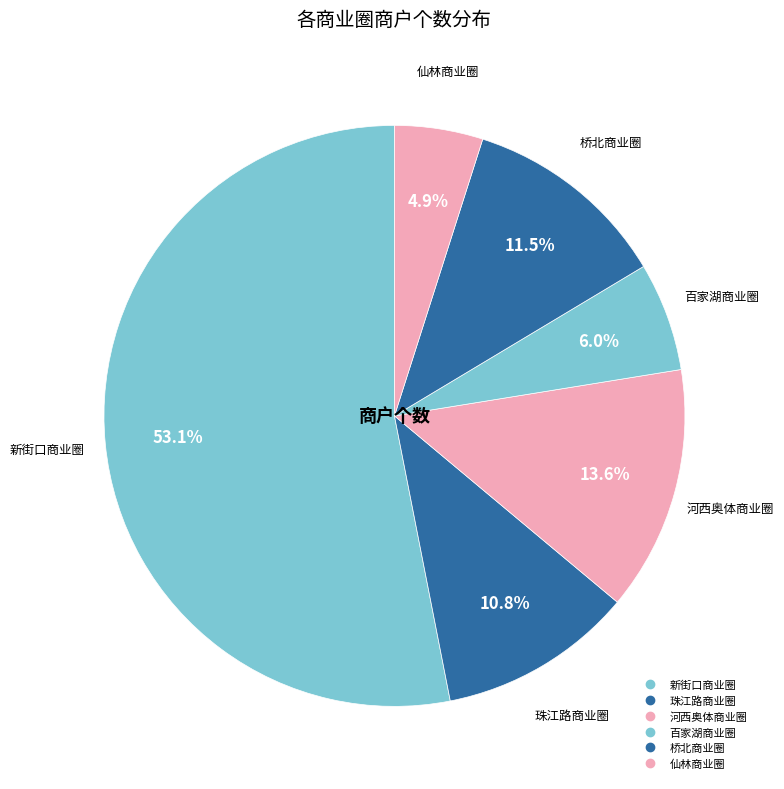

What is the smallest slice in the pie chart?

仙林商业圈